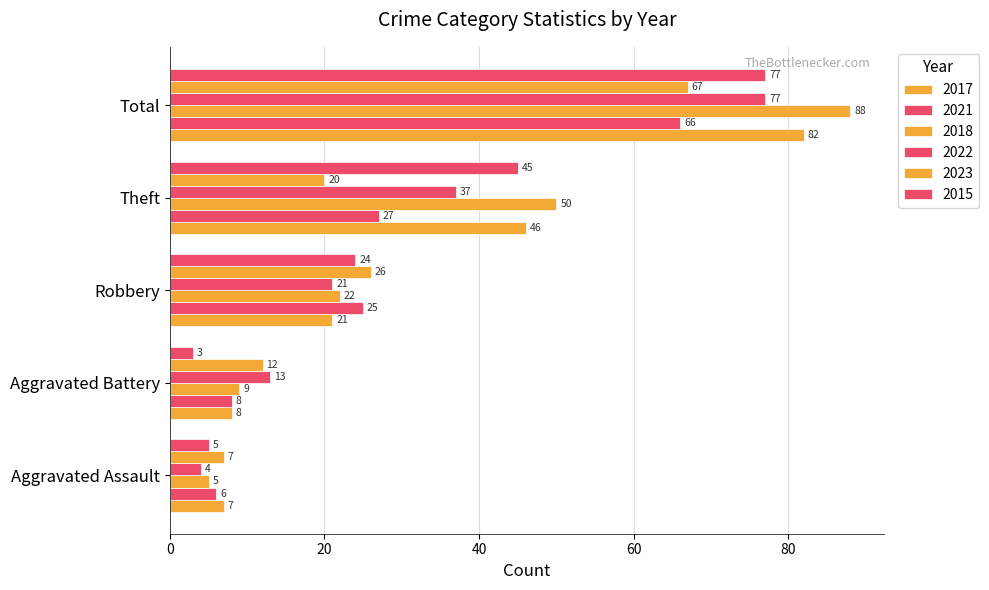

What is the difference between the maximum and minimum values in the 2022 series?

73